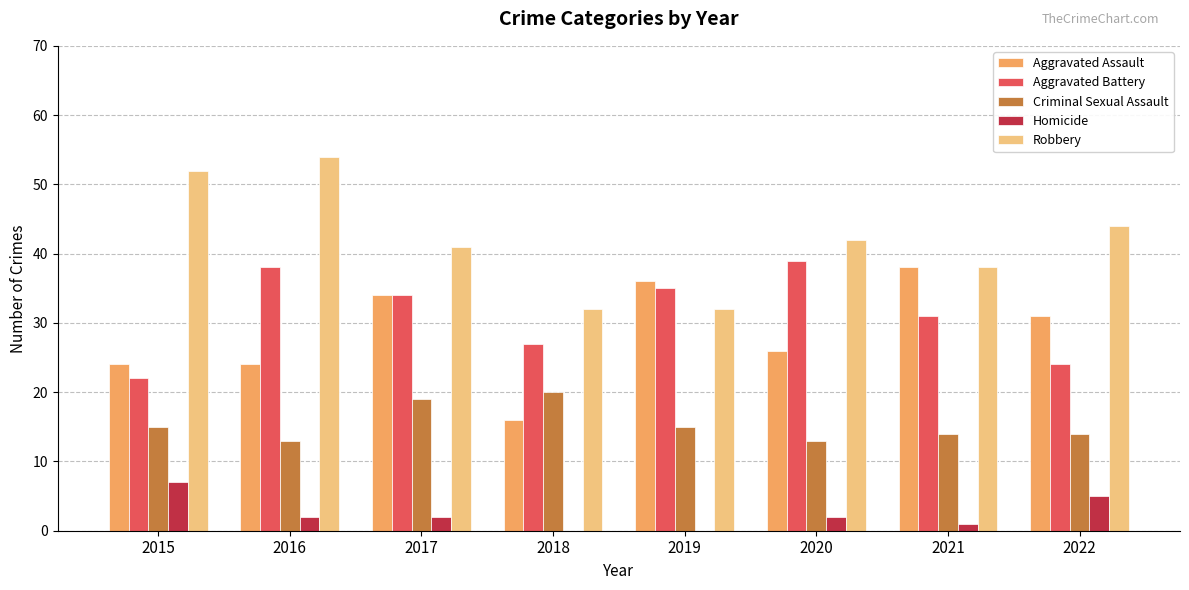

What is the sum of all Aggravated Assault values?

229